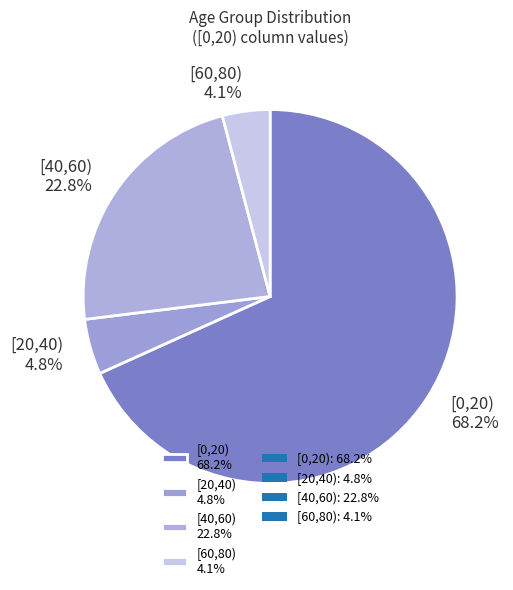

Count the number of slices in the pie.

4